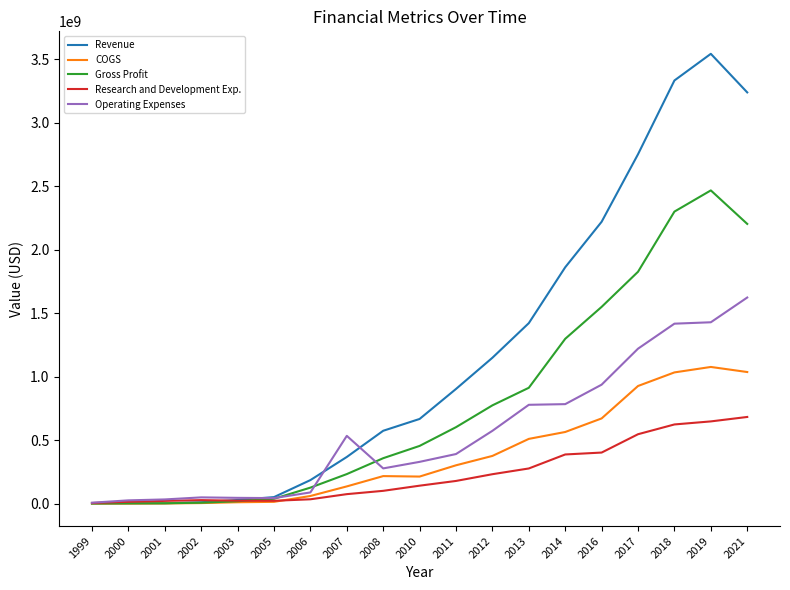

Read the Research and Development Exp. value at 2012, to the nearest 50.

231000000